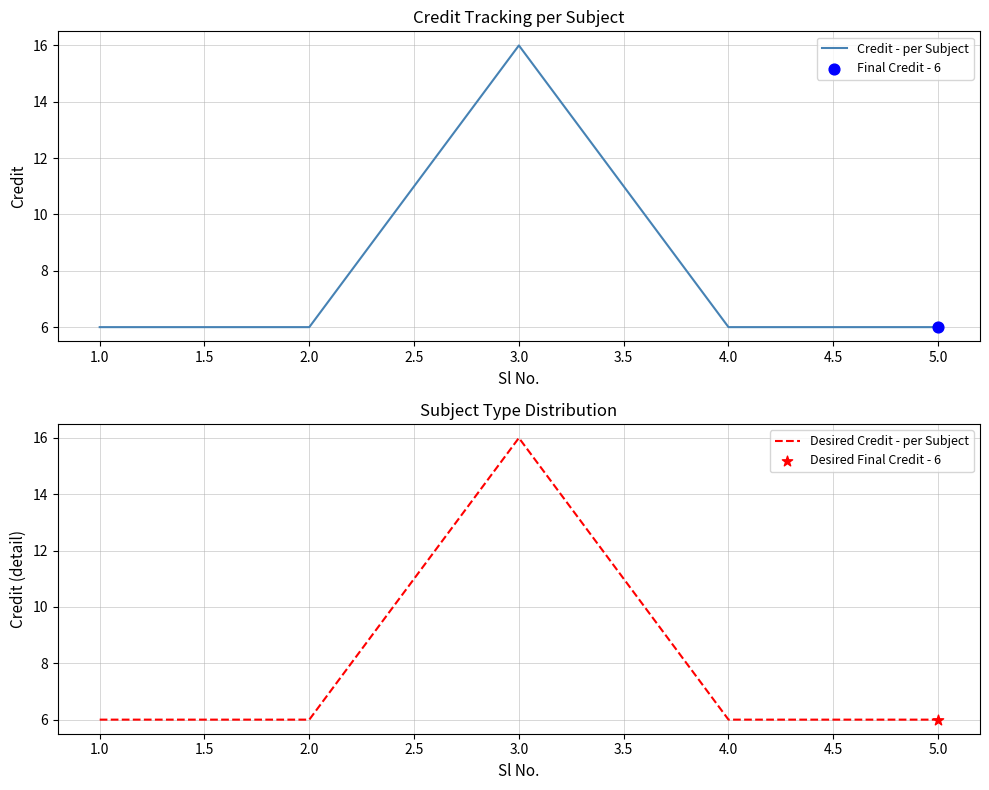

Is it true that Credit - per Subject equals 6 at 4.0?

True